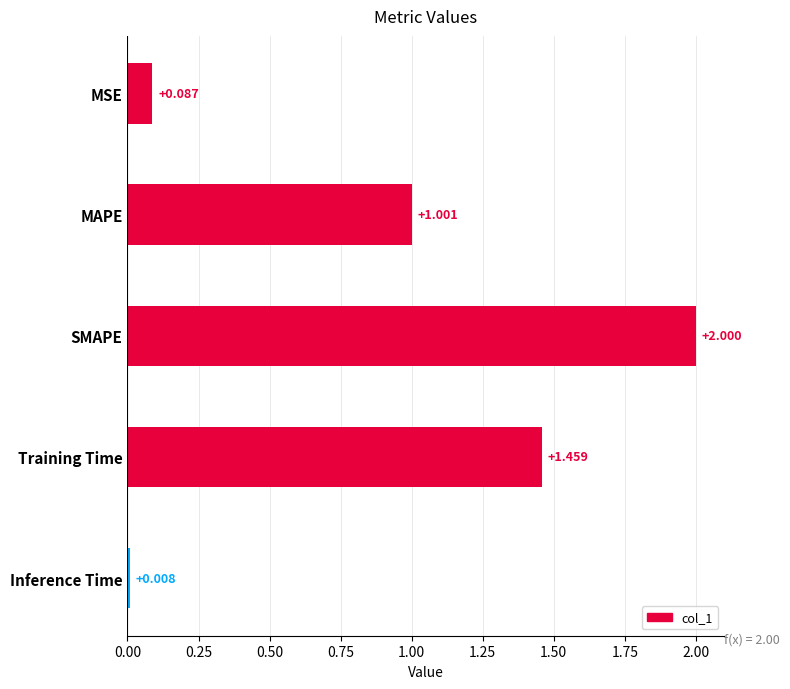

At which category does the chart reach its minimum across all series?

Inference Time